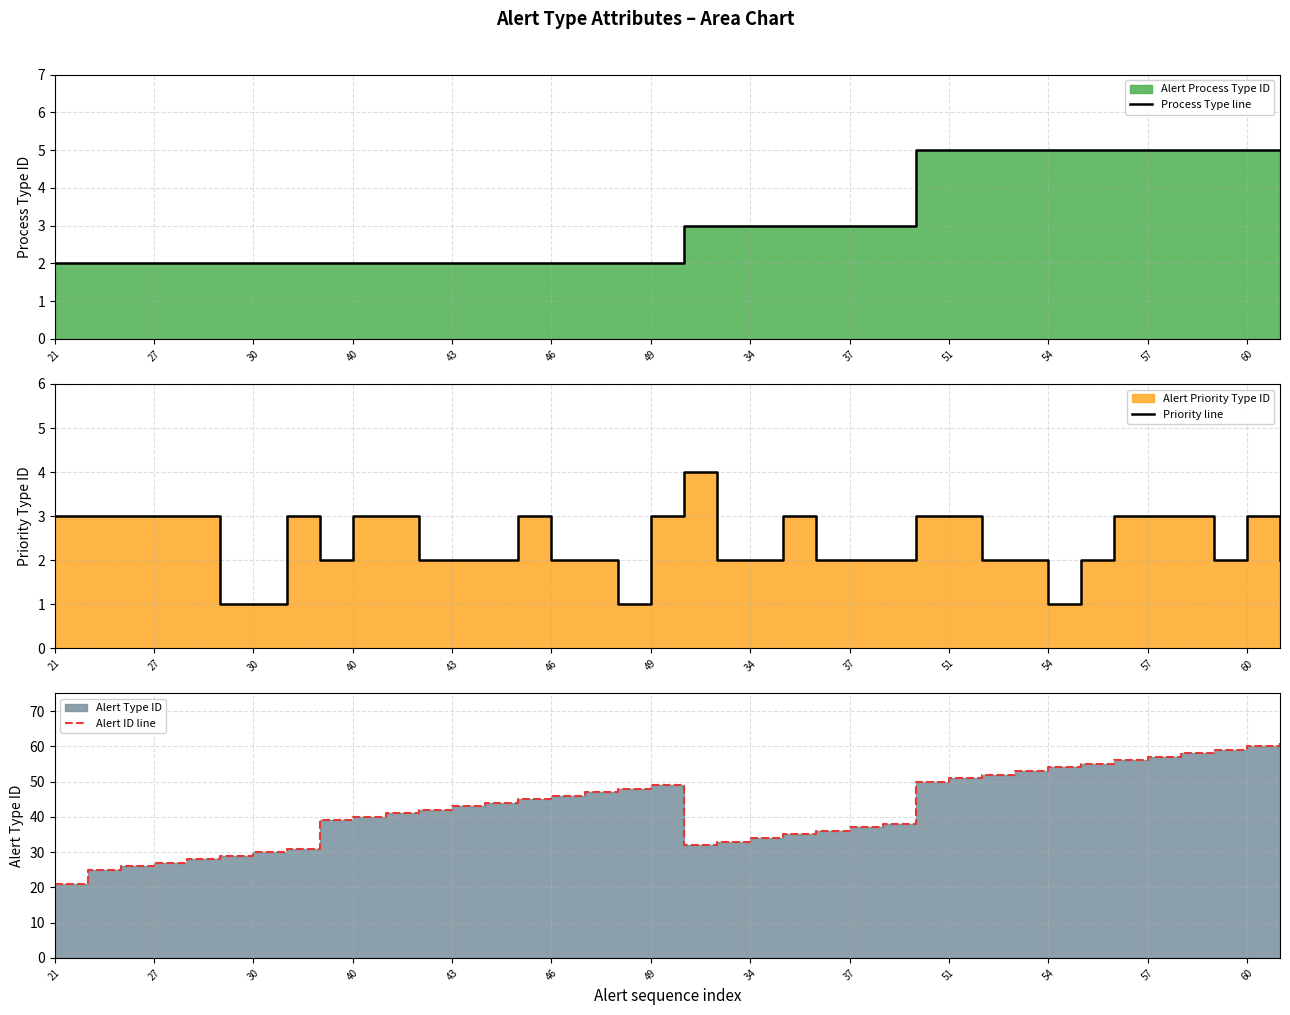

Is the value of Alert ID line at 54 greater than the value of Process Type line at 20?

Yes